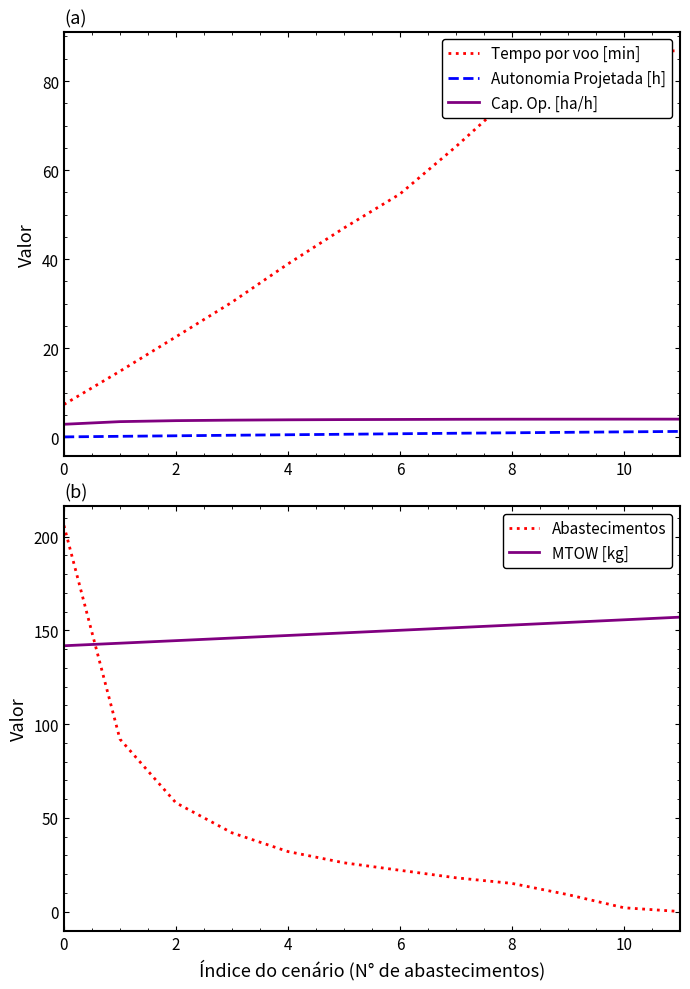

List the labels in order of Cap. Op. [ha/h] value, smallest first.

0, 2, 4, 6, 8, 10, 12, 7, 8, 9, 11, 10